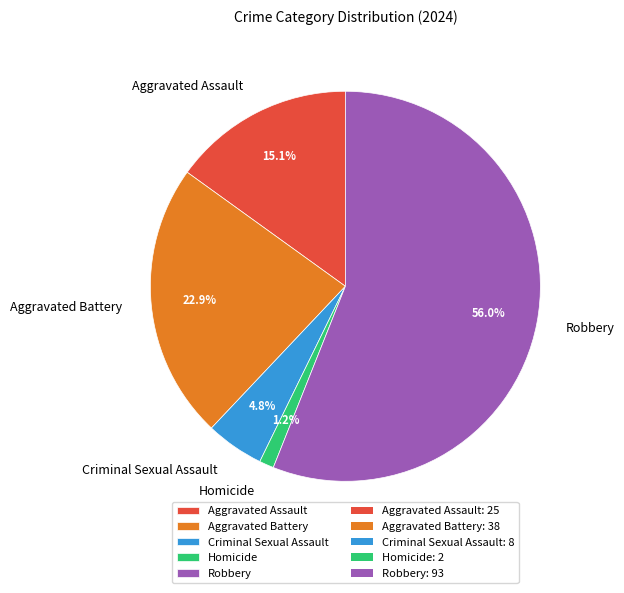

Do Criminal Sexual Assault and Aggravated Battery together represent more than half of the pie?

No